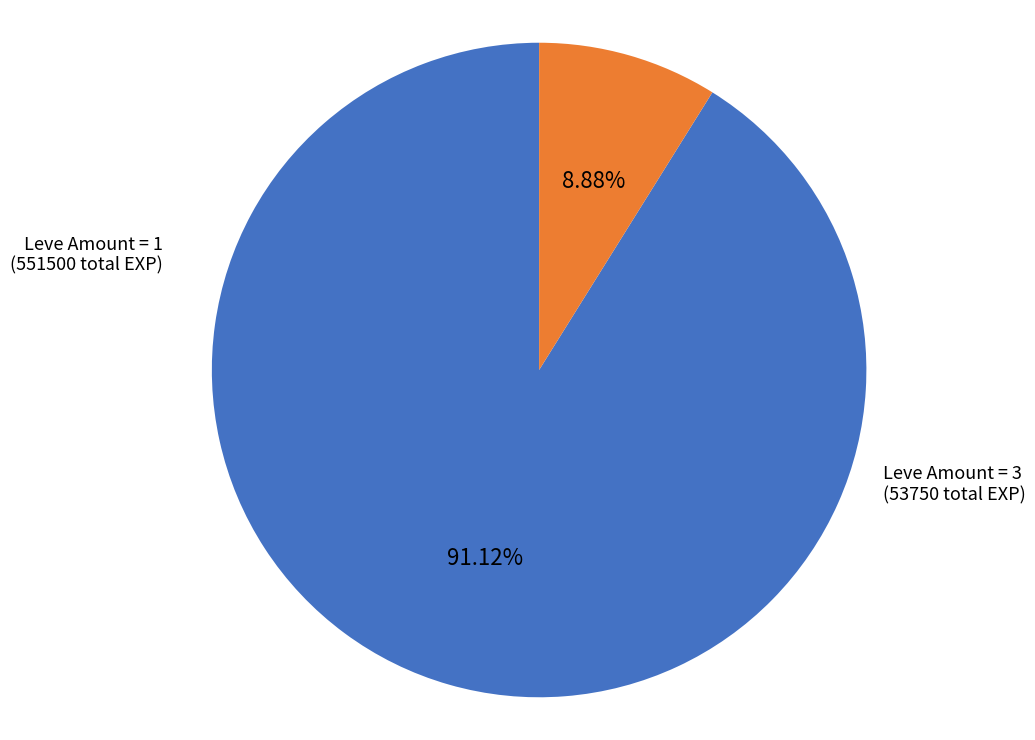

Combined, do Leve Amount = 3 and Leve Amount = 1 account for over 50%?

Yes